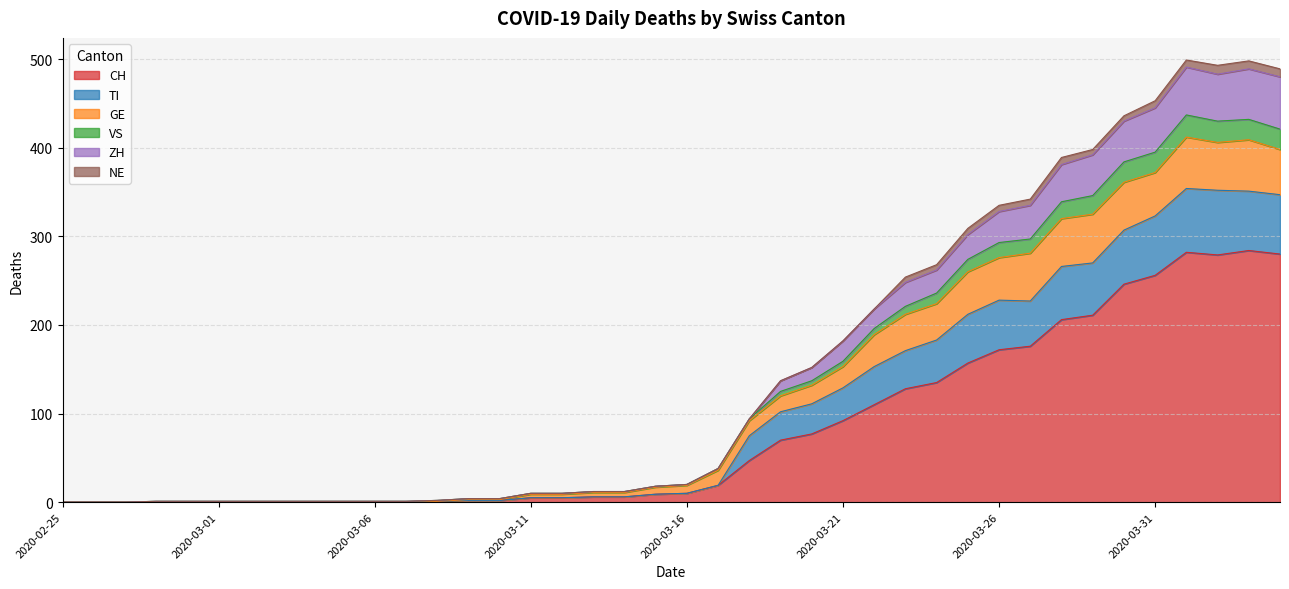

How many interior local valleys does the CH series have?

1